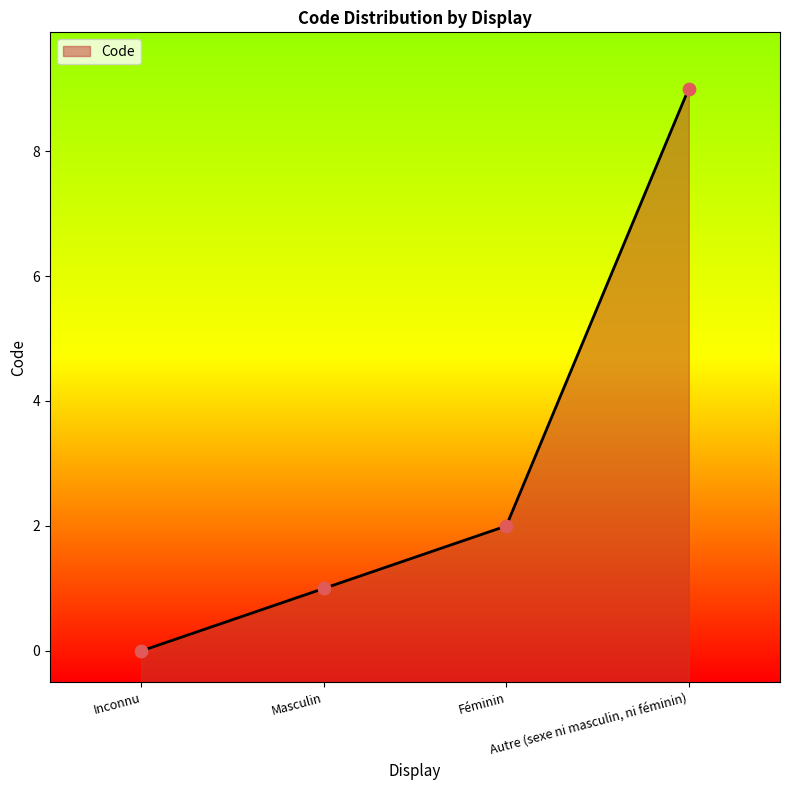

What is the change in value from Inconnu to Masculin?

+1